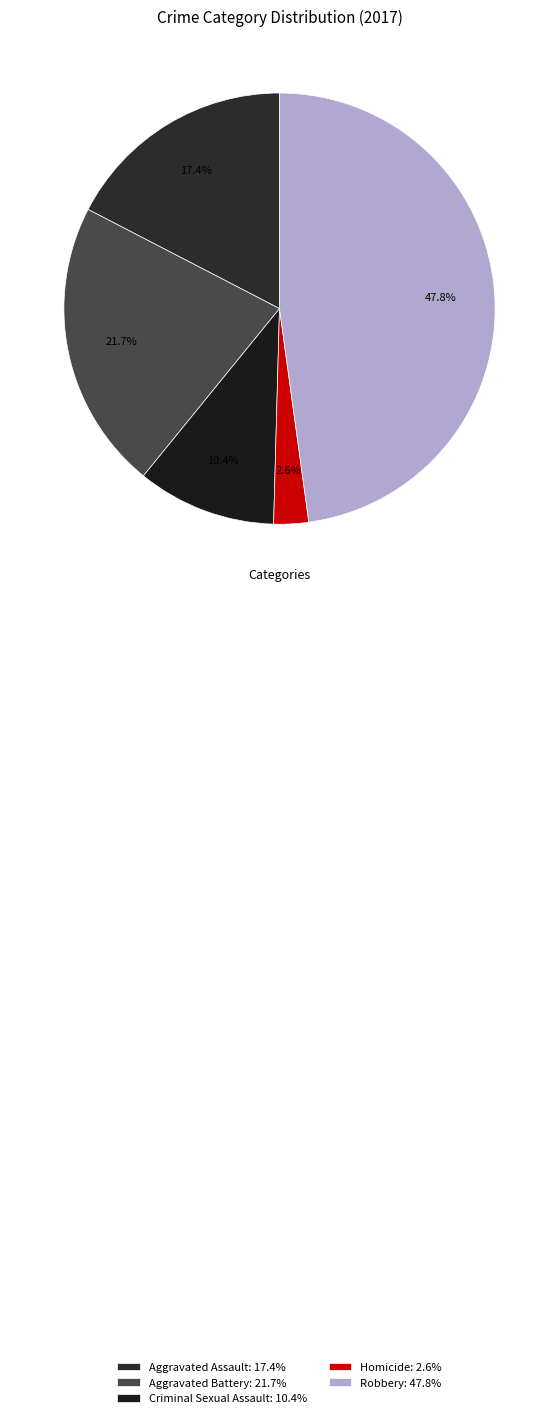

Count the number of slices in the pie.

5